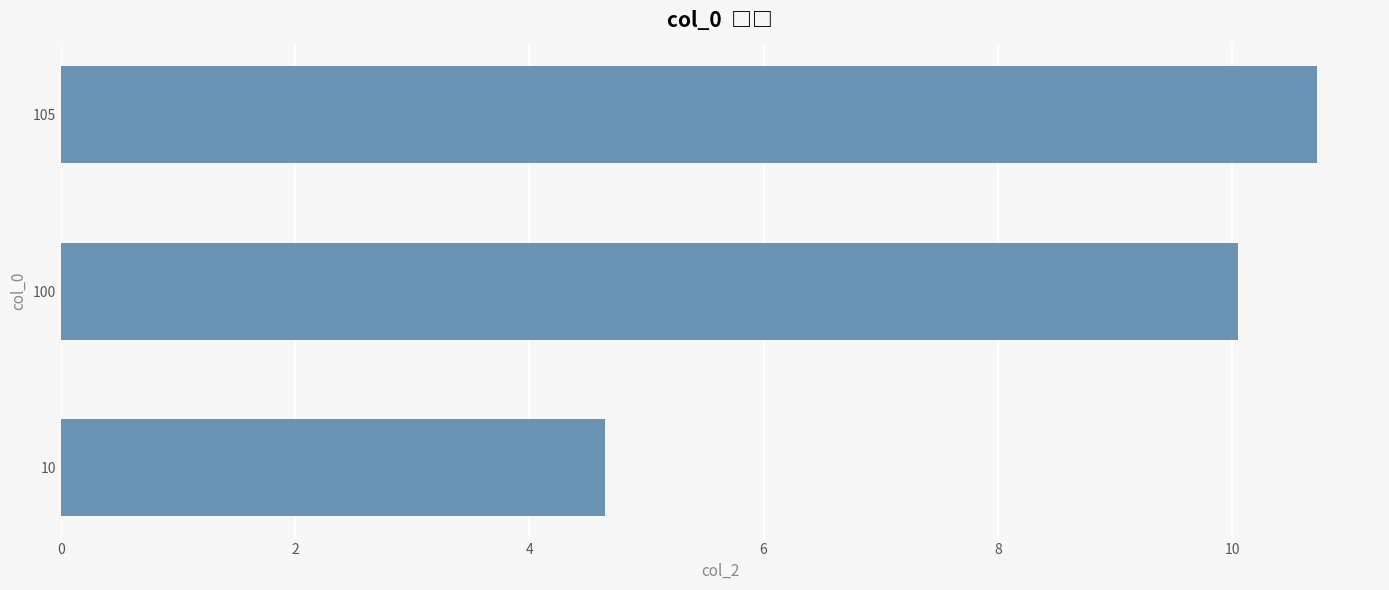

Reading bottom to top, extract all data points from this chart.

10=4.6	100=10.0	105=10.7